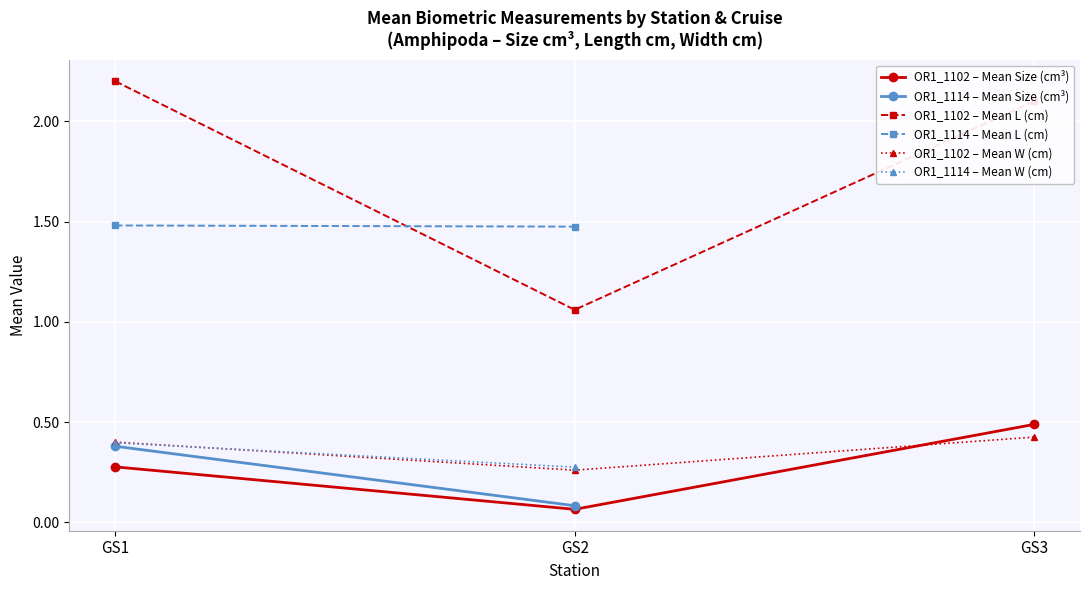

Is it true that OR1_1102 – Mean W (cm) equals 0.7 at GS3?

False